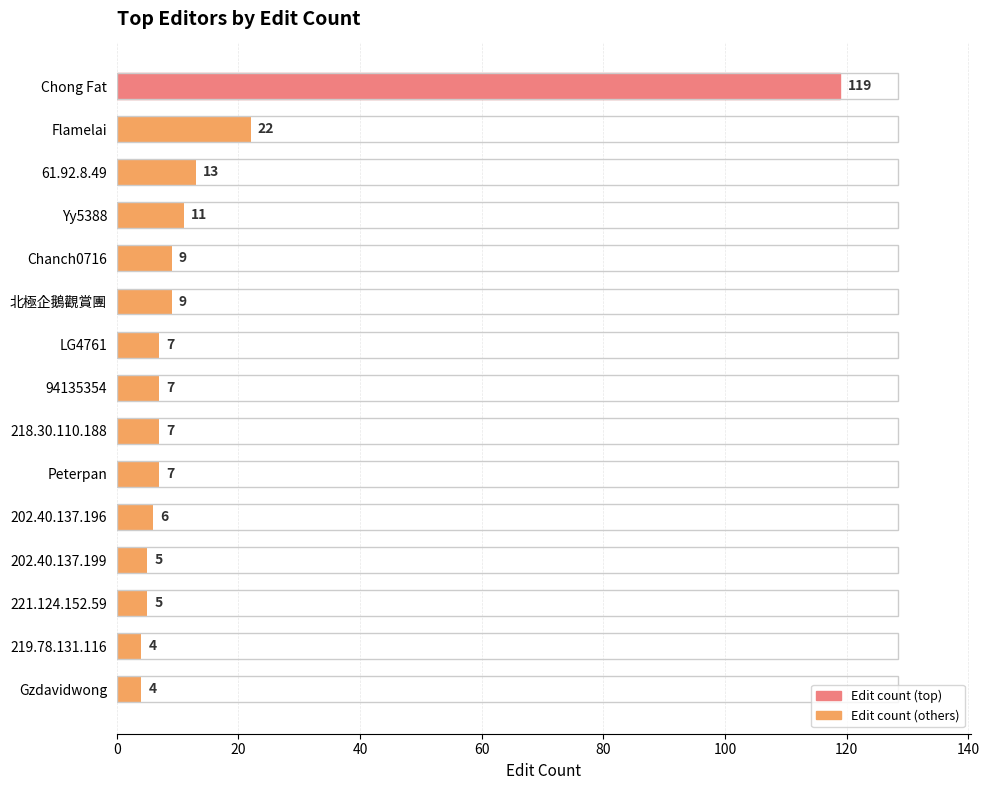

Does the chart contain any negative values?

No